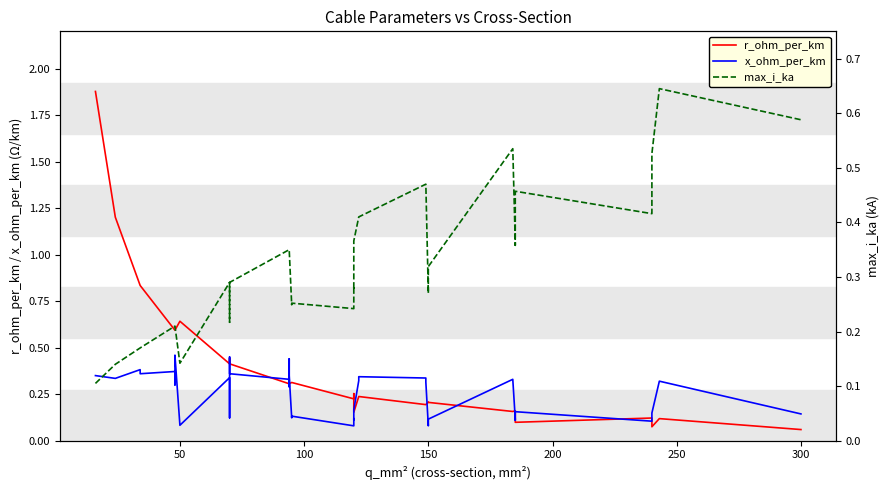

Is it true that x_ohm_per_km equals 0.1 at 26?

False